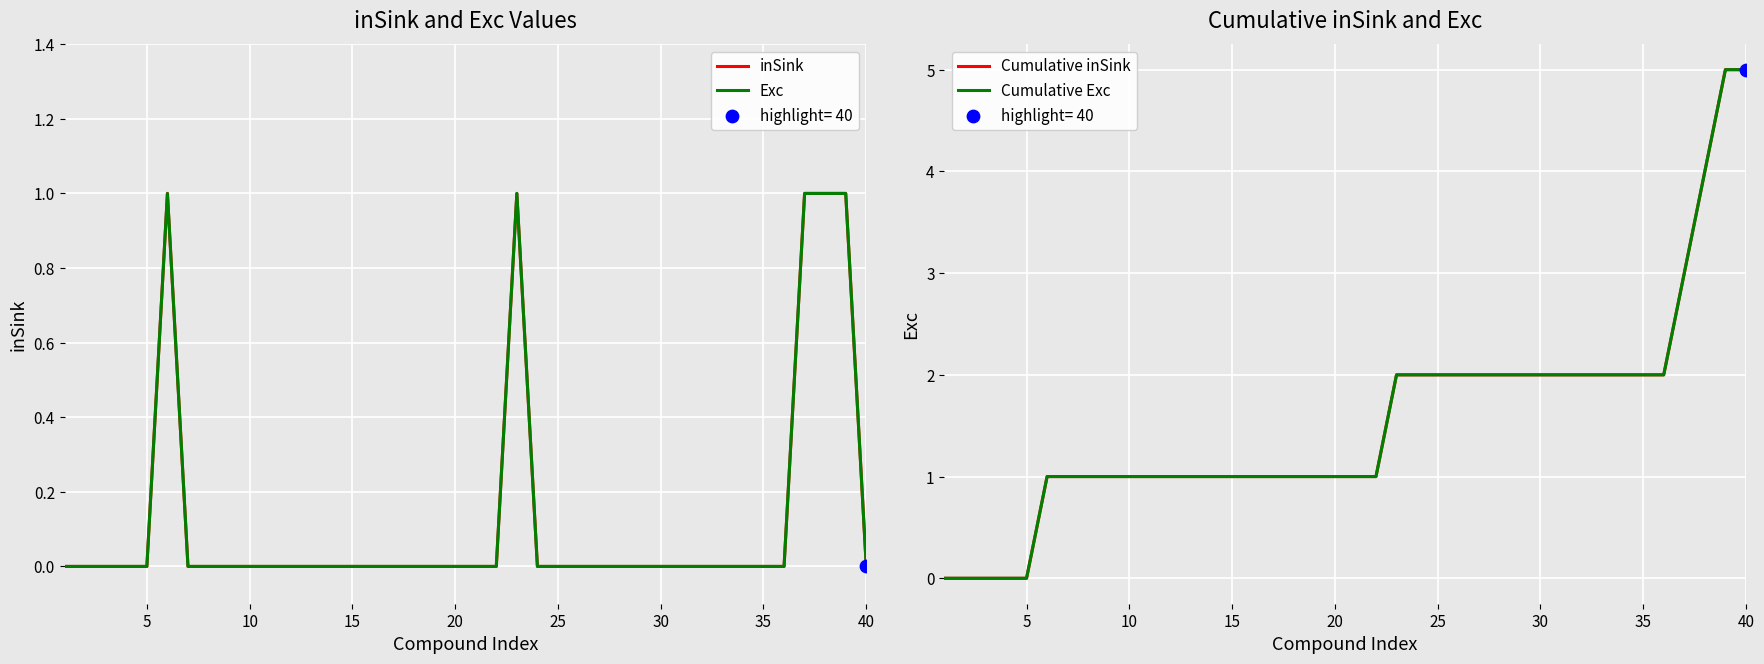

Is the value of Exc at 28 greater than the value of inSink at 25?

No